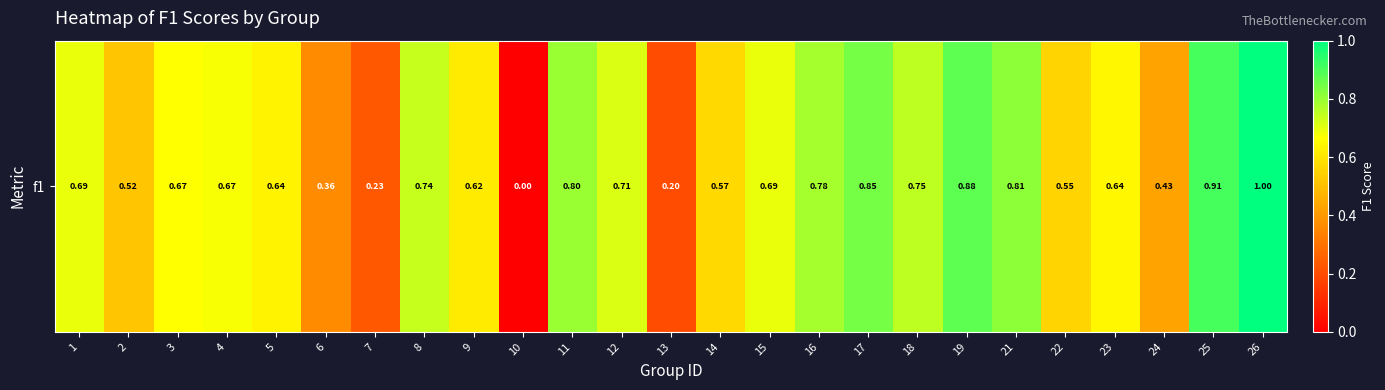

Reading left to right, what are all the values shown in this chart?

1=0.7	2=0.5	3=0.7	4=0.7	5=0.6	6=0.4	7=0.2	8=0.7	9=0.6	10=0.0	11=0.8	12=0.7	13=0.2	14=0.6	15=0.7	16=0.8	17=0.8	18=0.8	19=0.9	21=0.8	22=0.6	23=0.6	24=0.4	25=0.9	26=1.0